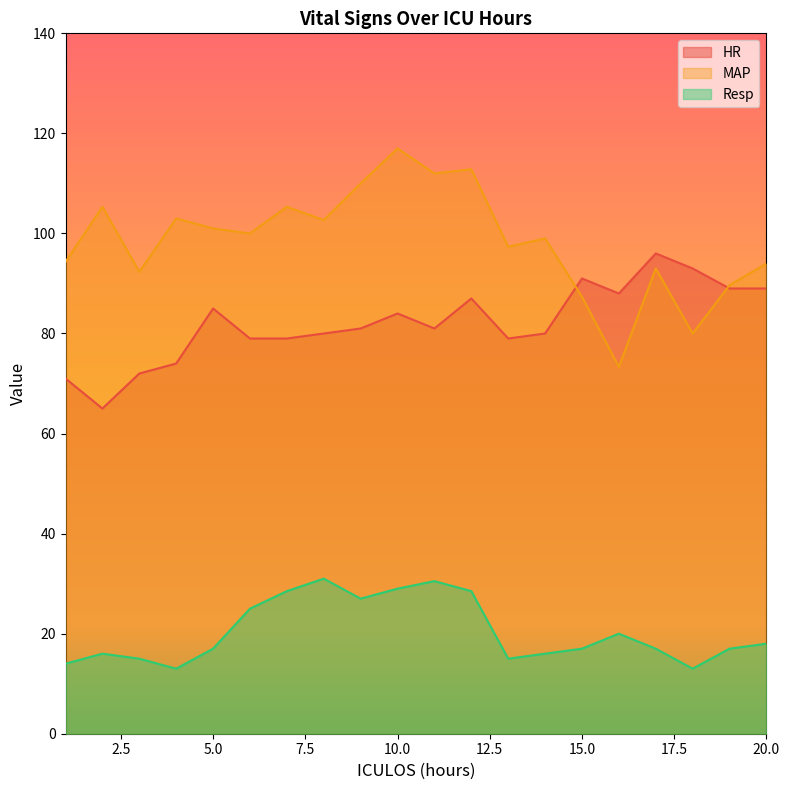

Which label corresponds to the smallest value in the chart?

4